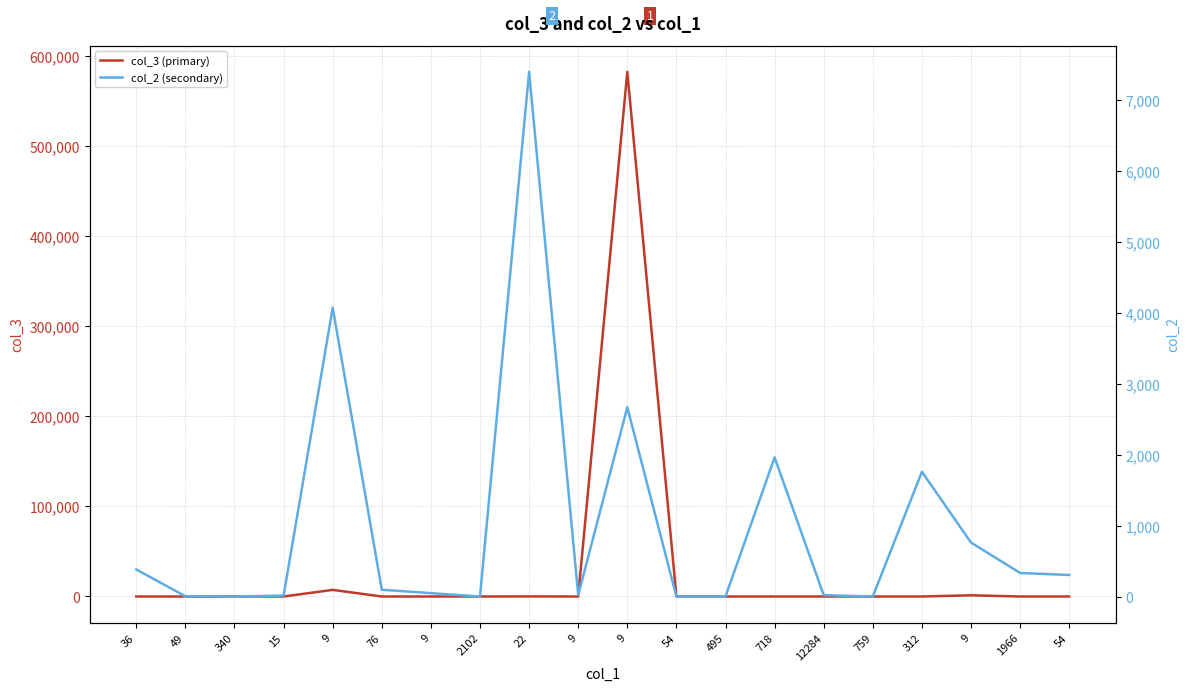

Which series ends up on top after the final intersection of col_2 (secondary) and col_3 (primary)?

col_2 (secondary)